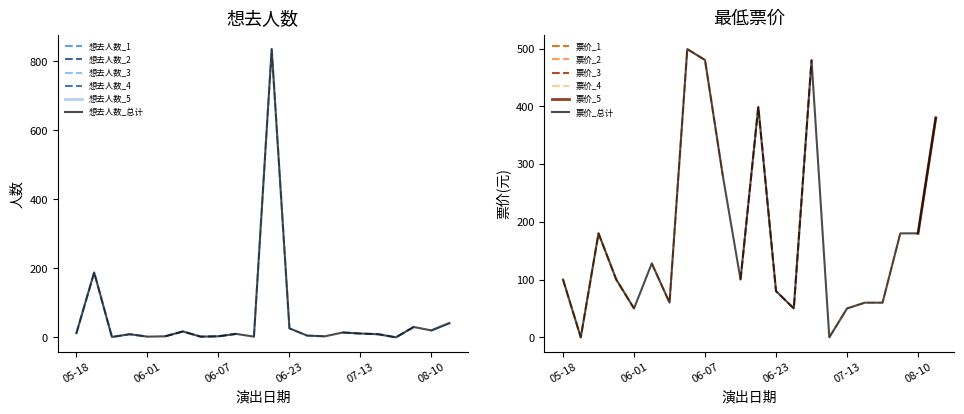

How many lines are shown in the chart?

2